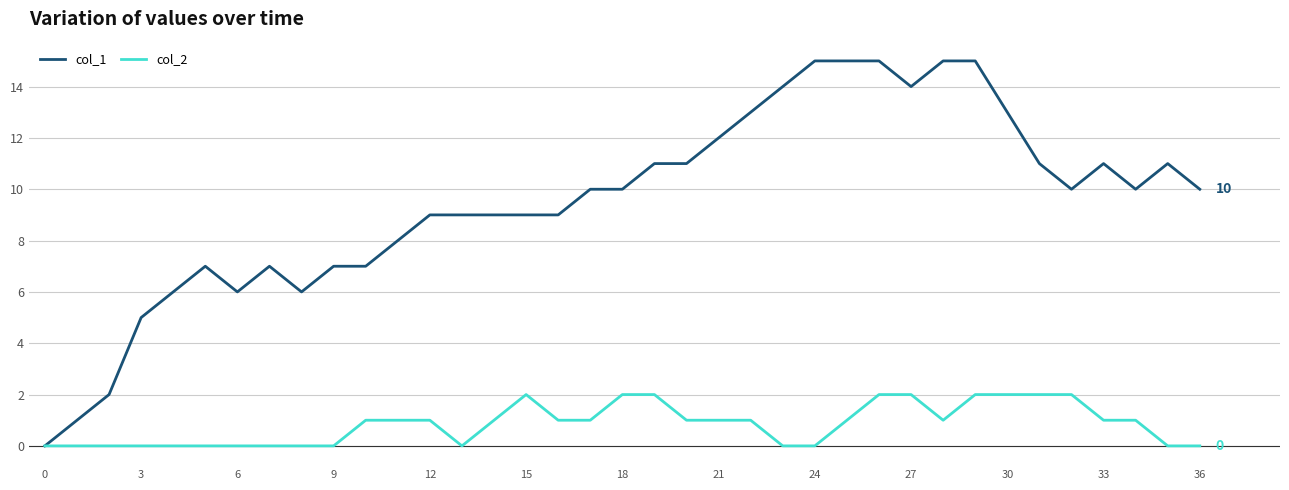

Rank the series by their maximum value, from highest to lowest.

col_1, col_2